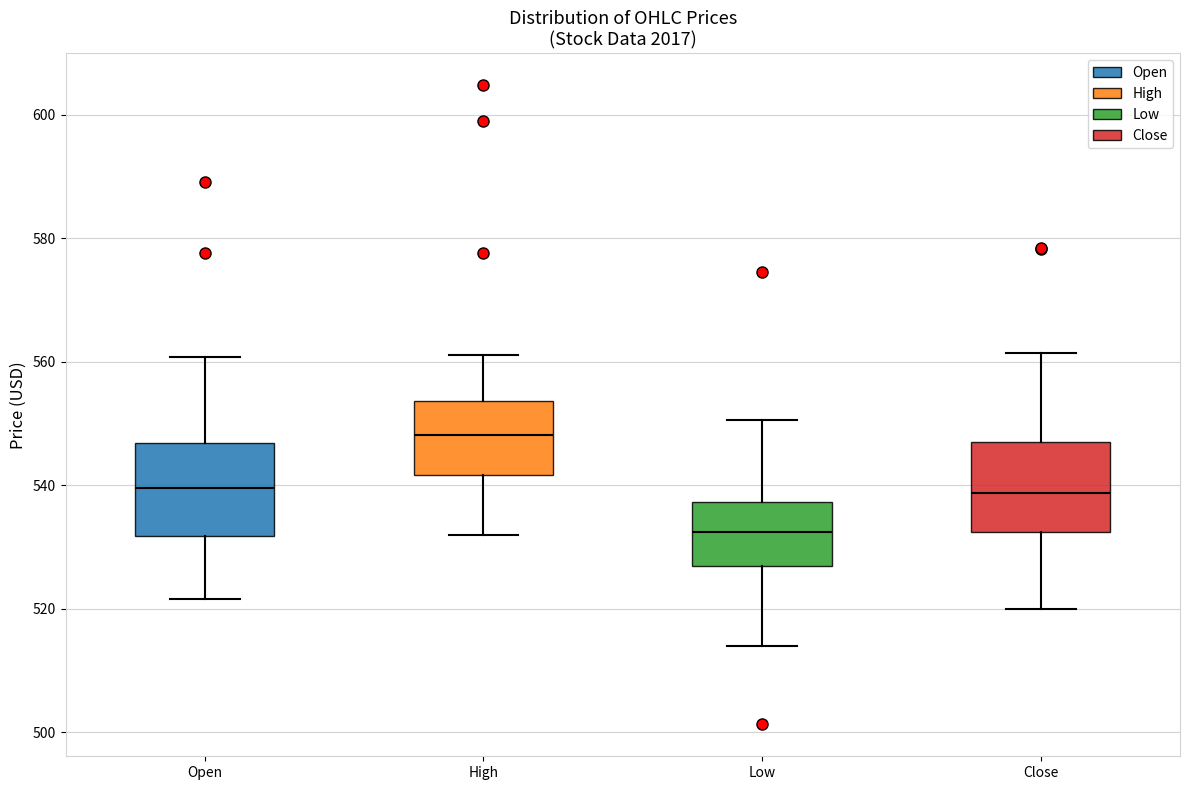

Reading left to right, read every box against the y-axis: the position of its median line, the range the box covers, and the ends of its whiskers. The values are not printed on the chart, so give them approximately, as read against the axis.

Open: median 540, box 532 to 546, whiskers 522 to 560
High: median 548, box 542 to 554, whiskers 532 to 562
Low: median 532, box 526 to 538, whiskers 514 to 550
Close: median 538, box 532 to 546, whiskers 520 to 562